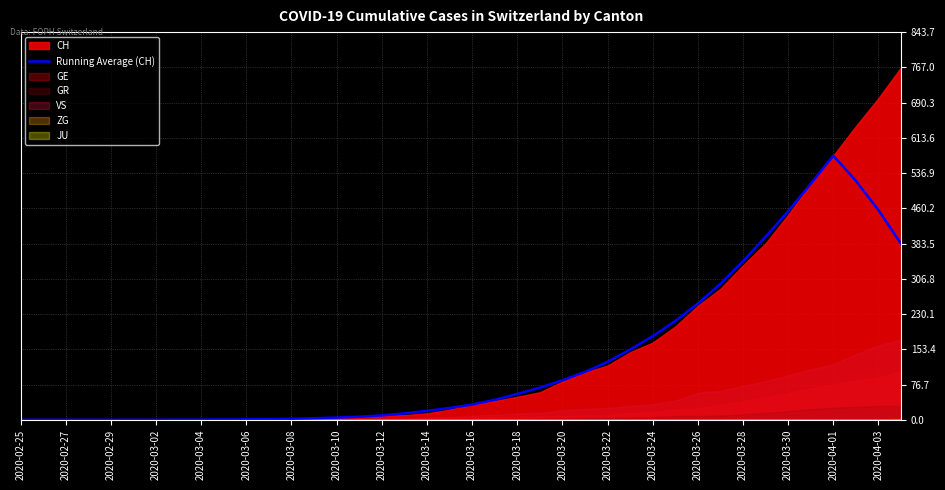

How many lines are shown in the chart?

1